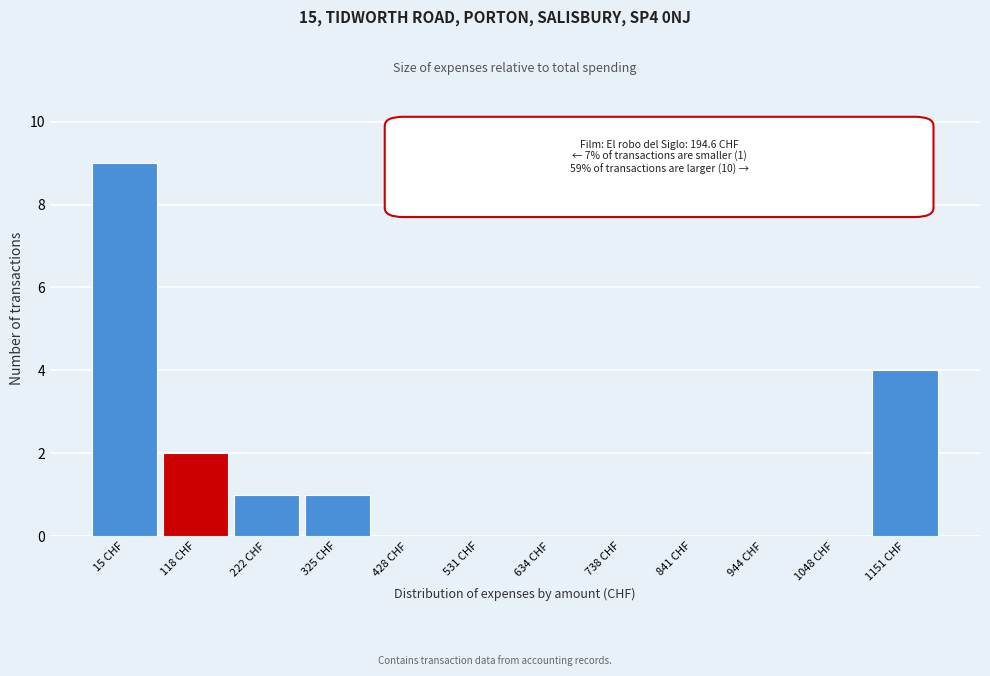

Reading left to right, what are all the values shown in this chart?

15 CHF=9	118 CHF=2	222 CHF=1	325 CHF=1	428 CHF=0	531 CHF=0	634 CHF=0	738 CHF=0	841 CHF=0	944 CHF=0	1048 CHF=0	1151 CHF=4